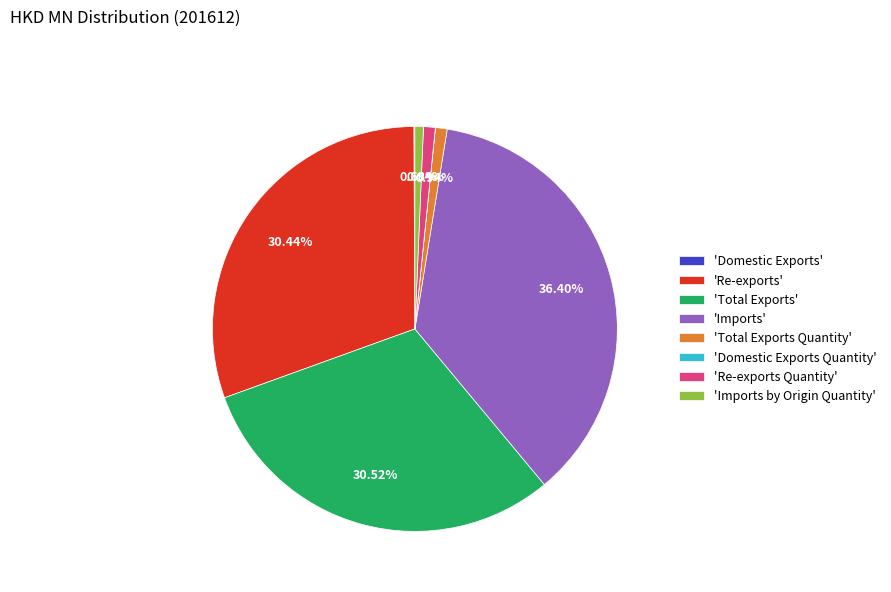

Between 'Total Exports' and 'Re-exports Quantity', which is larger?

'Total Exports'